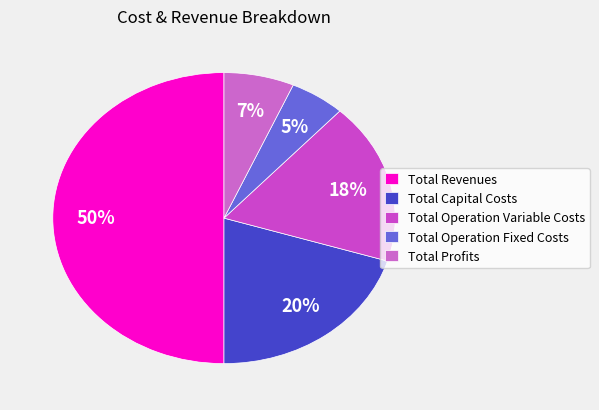

To the nearest percent, what portion does Total Operation Variable Costs represent?

18%